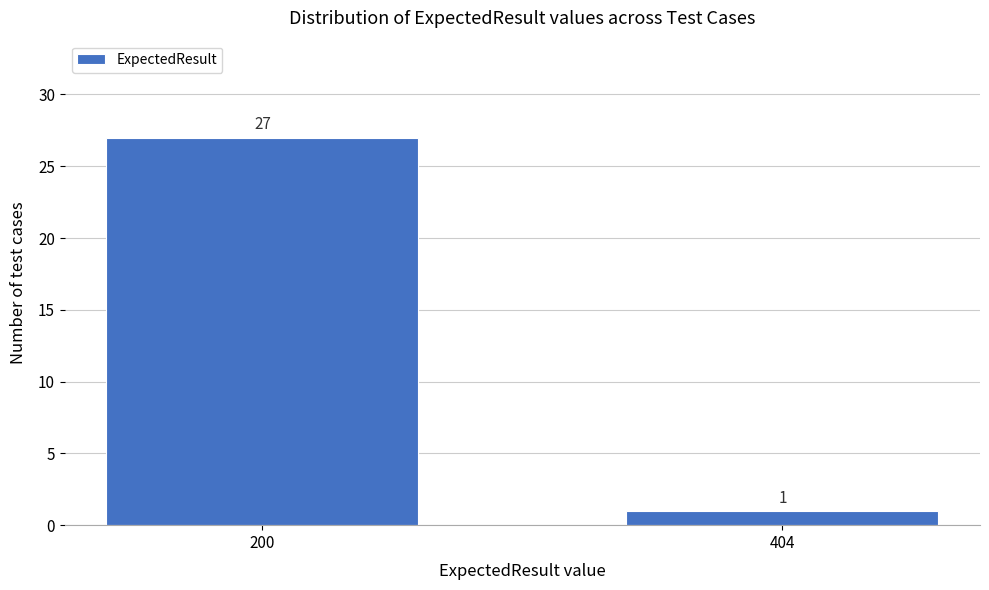

Reading left to right, list all the values displayed in this chart.

200=27	404=1